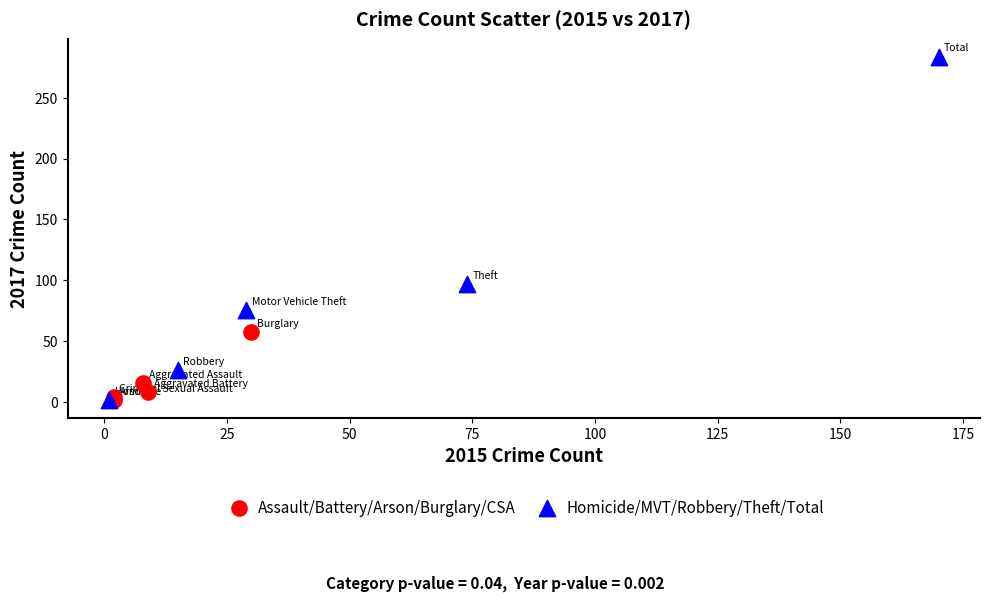

Which series has the widest spread of Y values?

Homicide/MVT/Robbery/Theft/Total